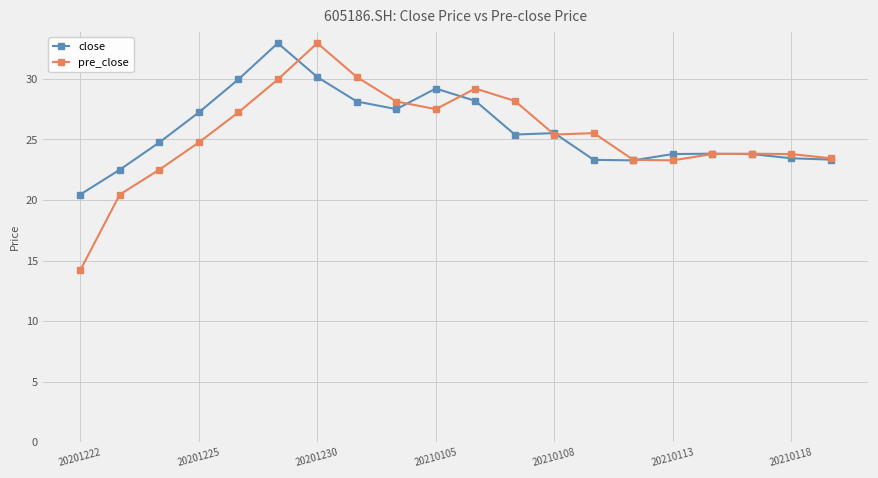

At how many categories does at least one series exceed 18?

20